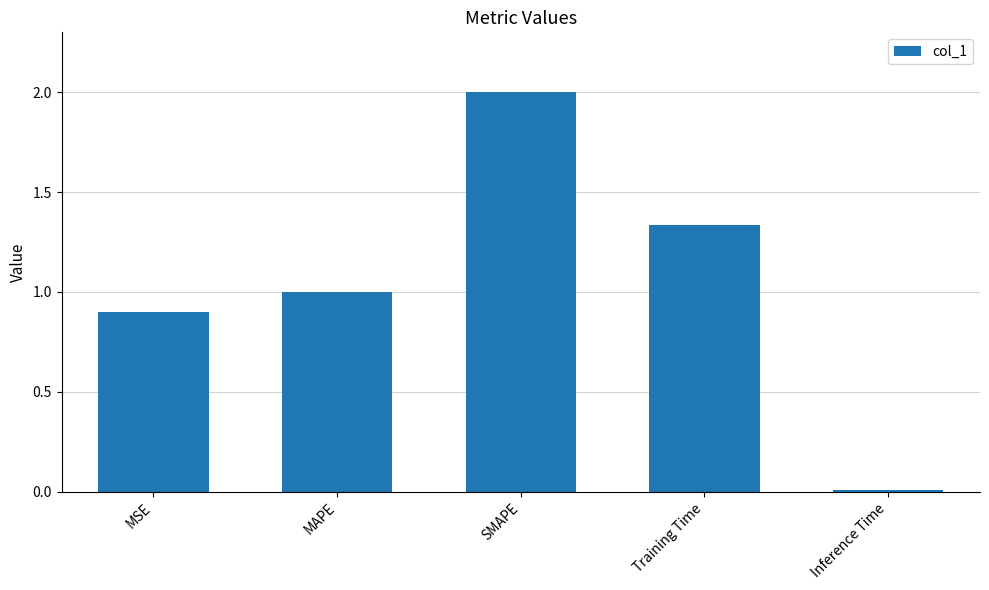

What value does the data have at MAPE?

1.0